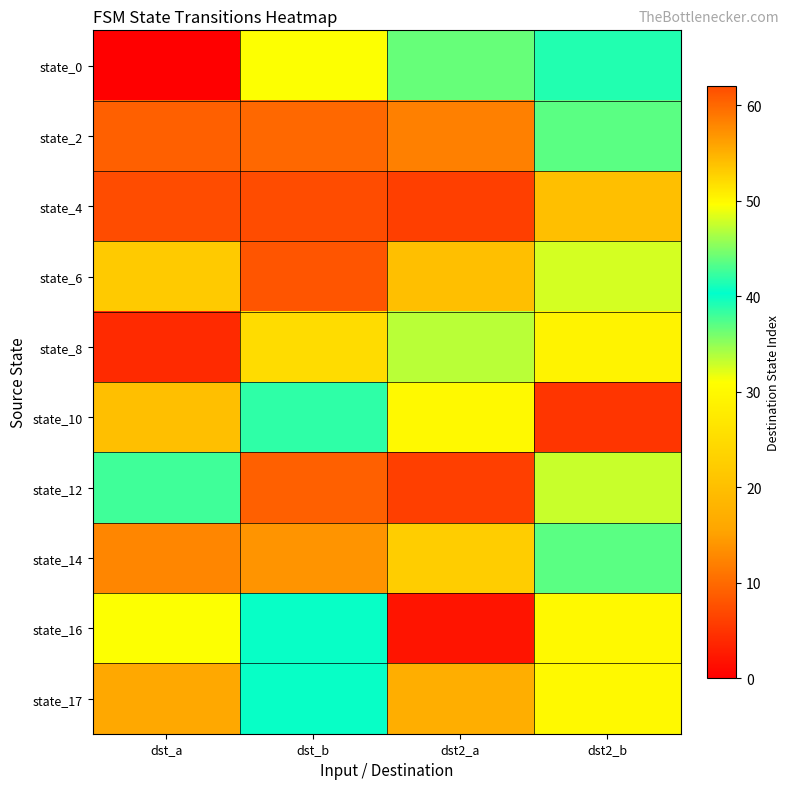

Which label corresponds to the largest value in the chart?

dst_a